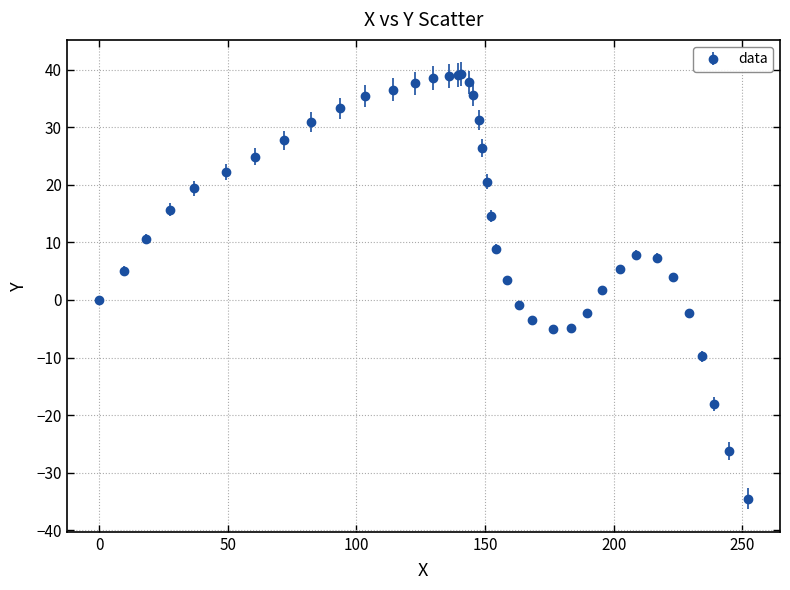

What is the greatest value displayed?

39.2